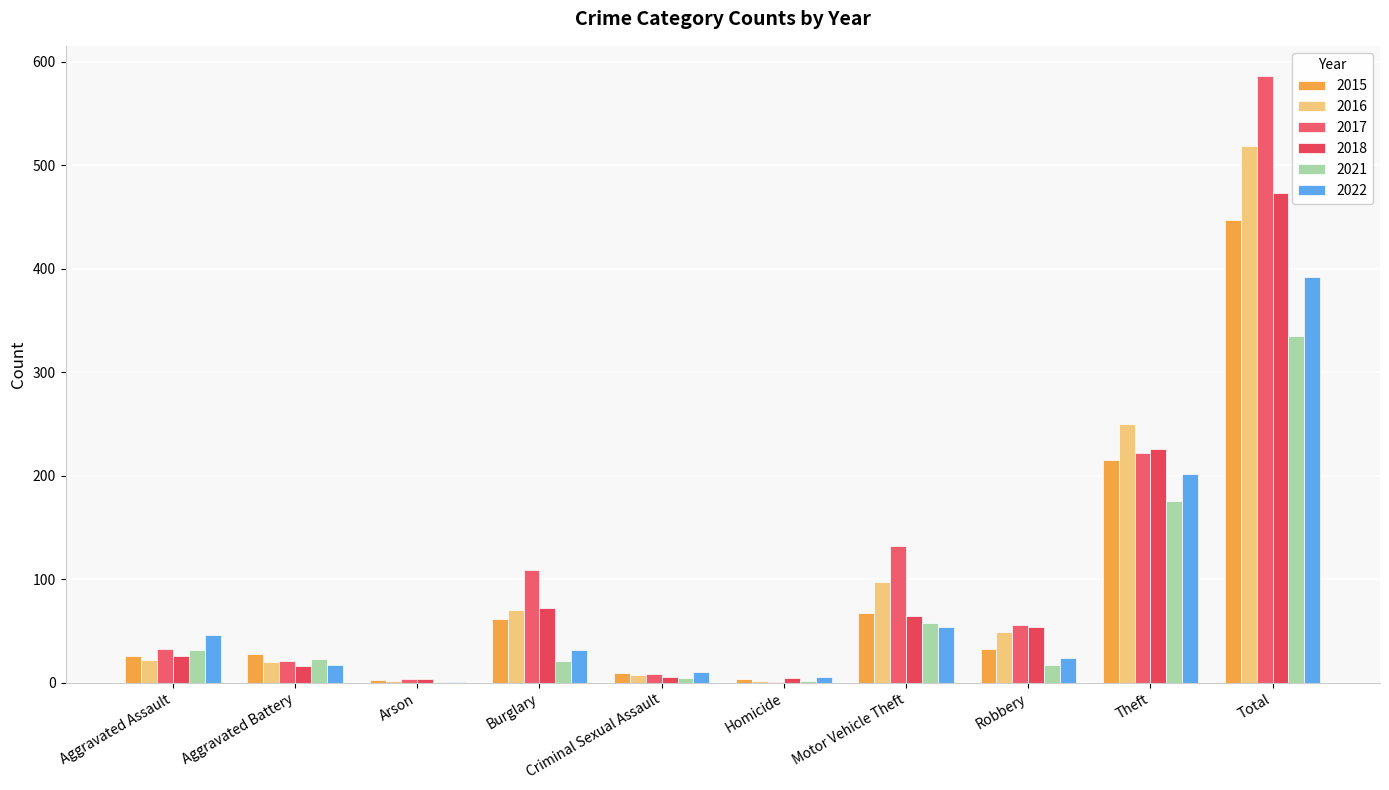

True or false: 2015 has a value of 310 at Theft.

False